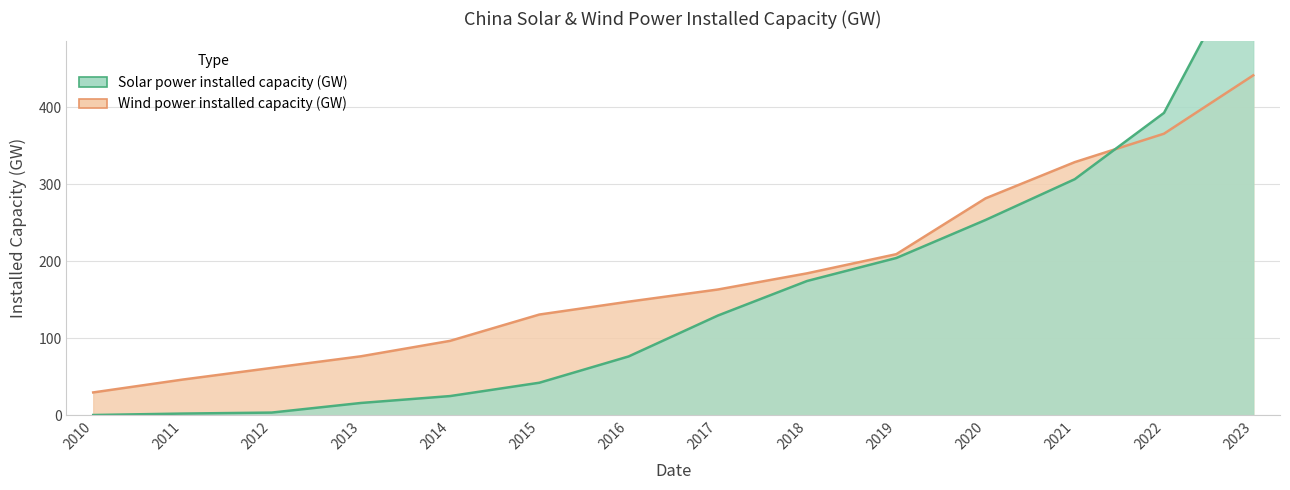

Which series has the largest total across all categories?

Wind power installed capacity (GW)